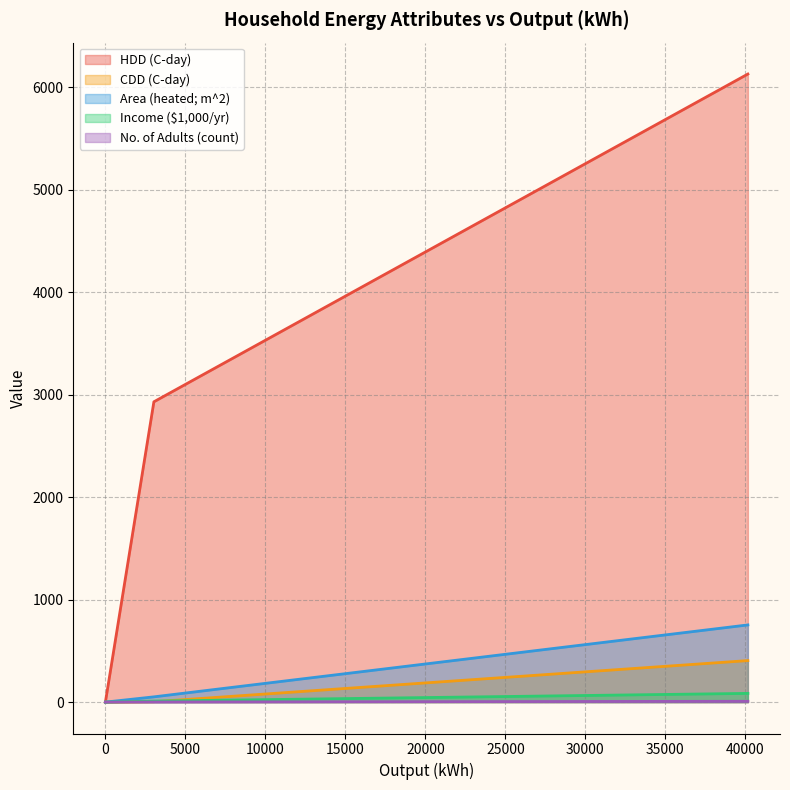

How many lines are shown in the chart?

5